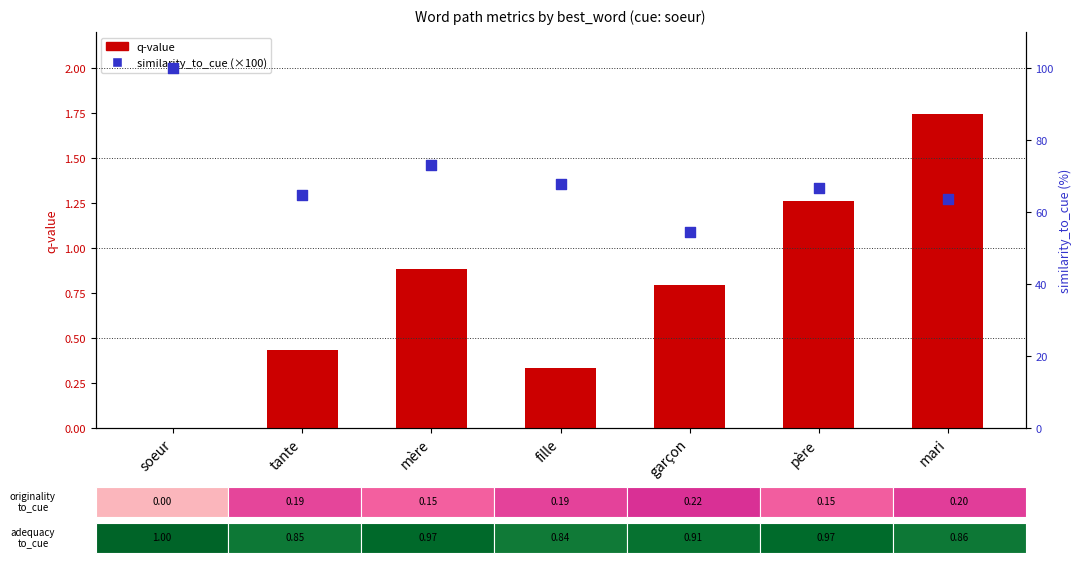

Which series contains the highest Y value?

similarity_to_cue (×100)